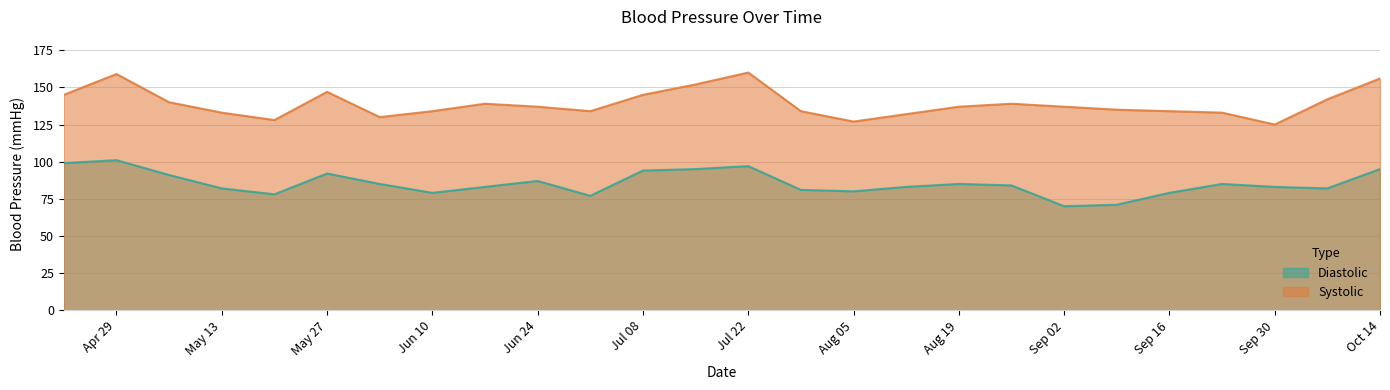

List the series in order of their overall mean, highest first.

Systolic, Diastolic